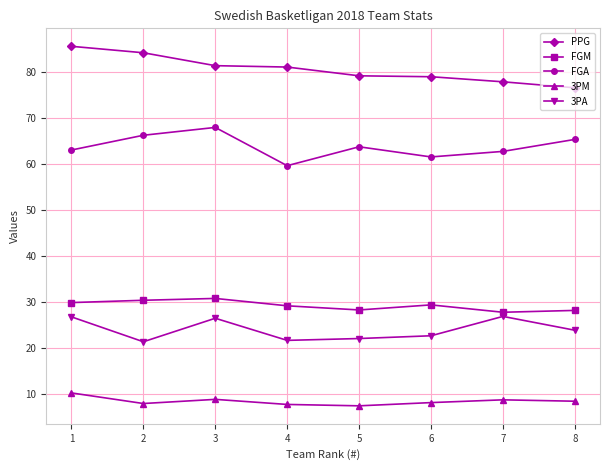

How many lines are shown in the chart?

5